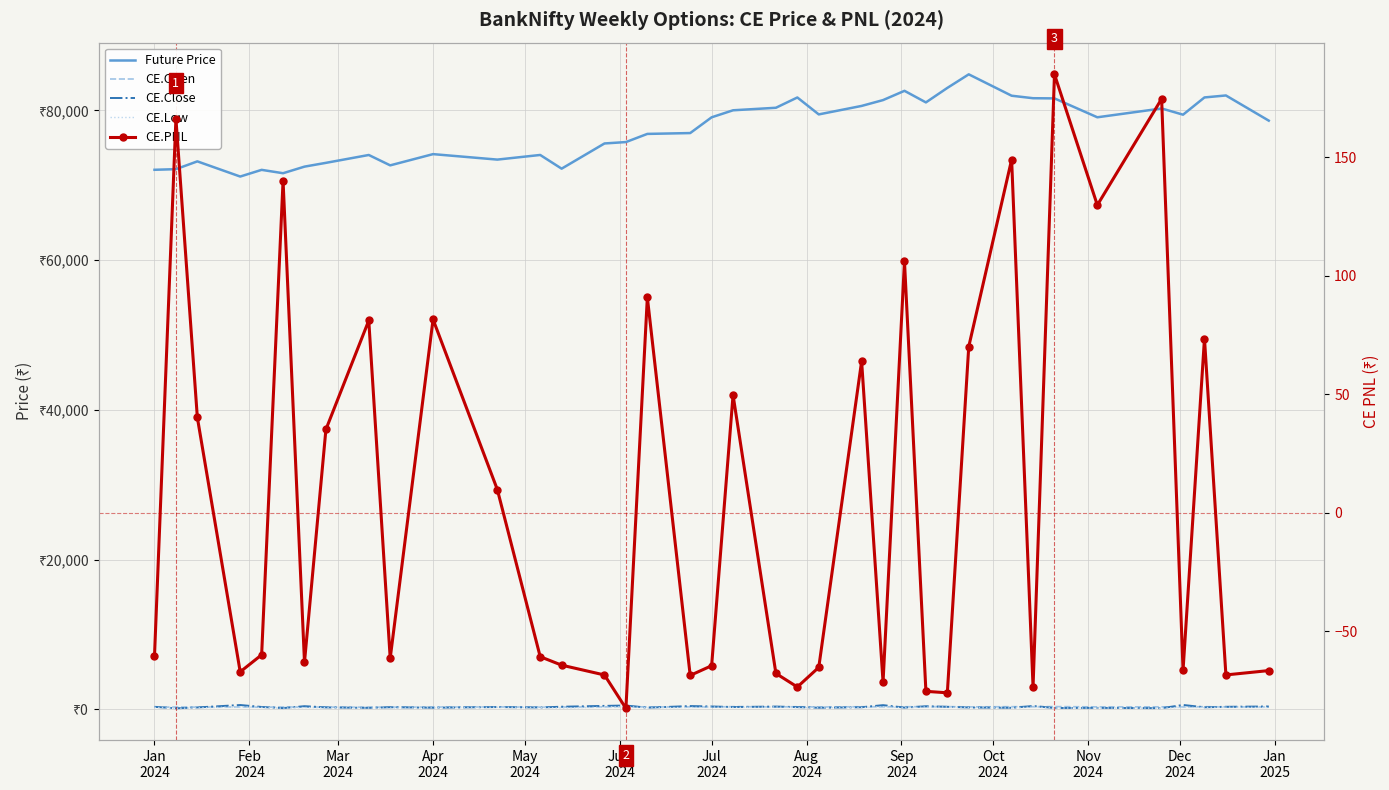

What is the difference between the maximum and minimum values in the CE.PNL series?

267.7